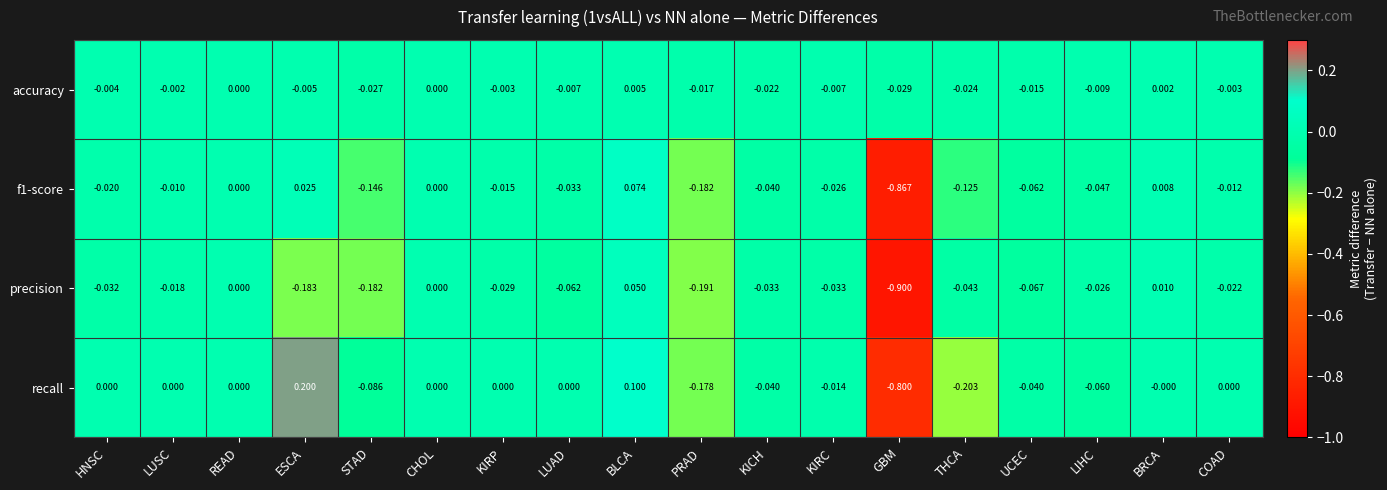

Which category has the highest value in the precision series?

BLCA